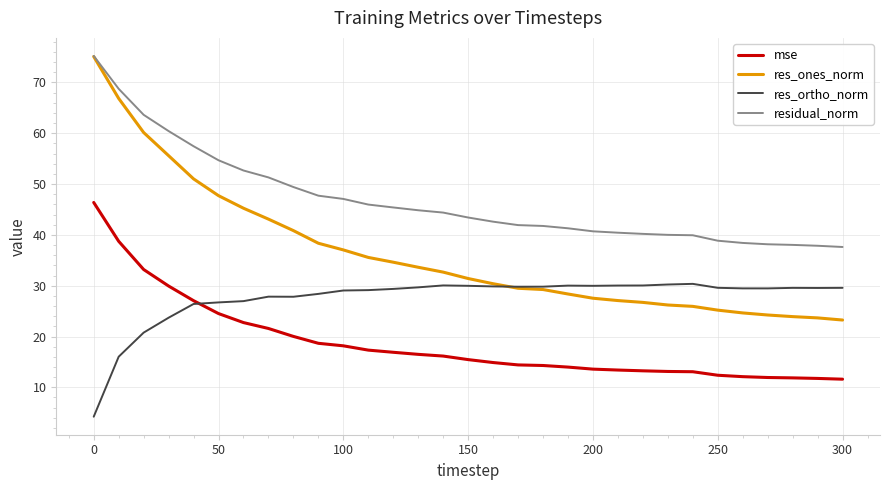

Which series has the widest spread of values?

res_ones_norm